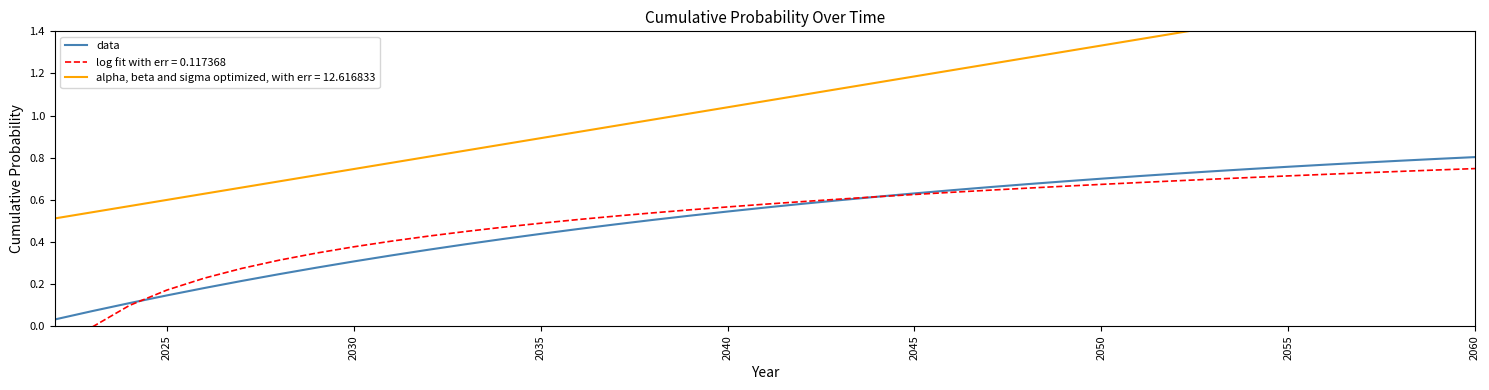

How many data points does each series have?

39